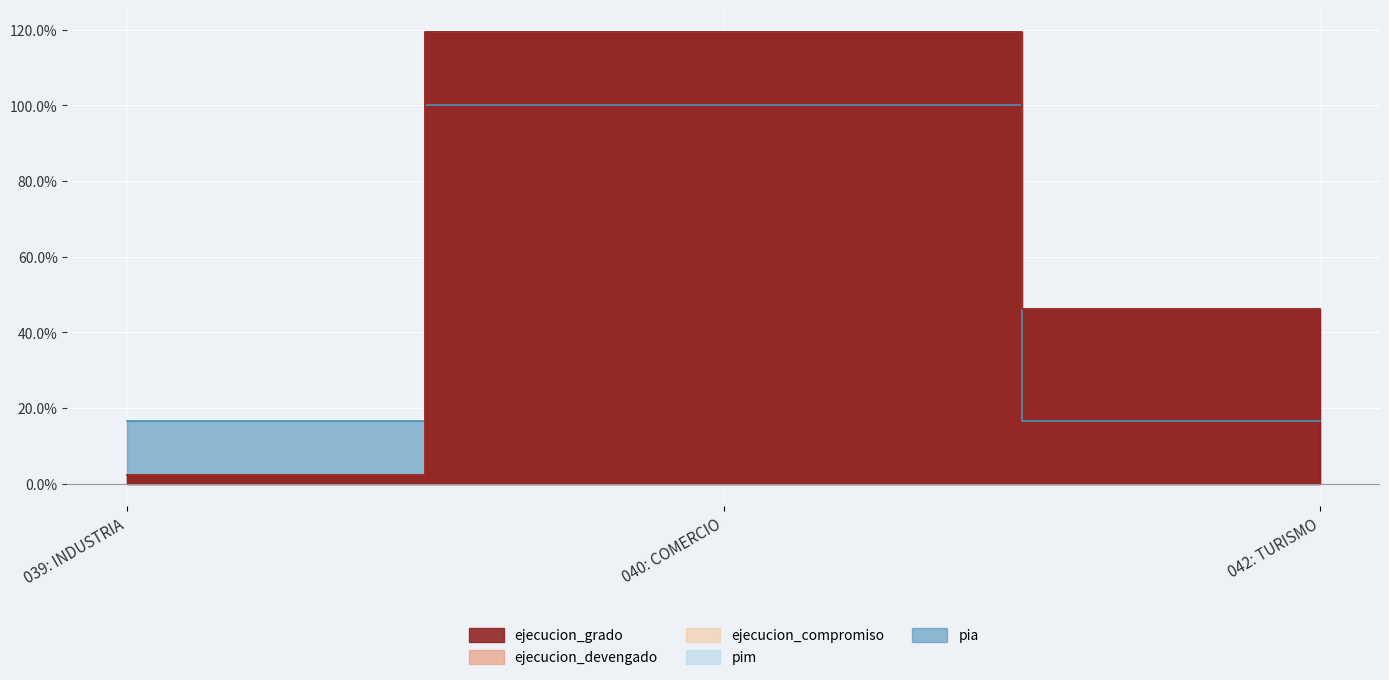

Between 040: COMERCIO and 042: TURISMO, which series saw the biggest shift?

pia